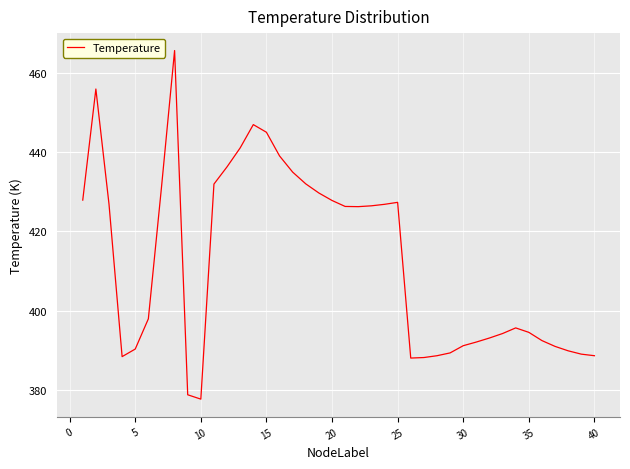

What is the difference between the maximum and minimum values?

87.8